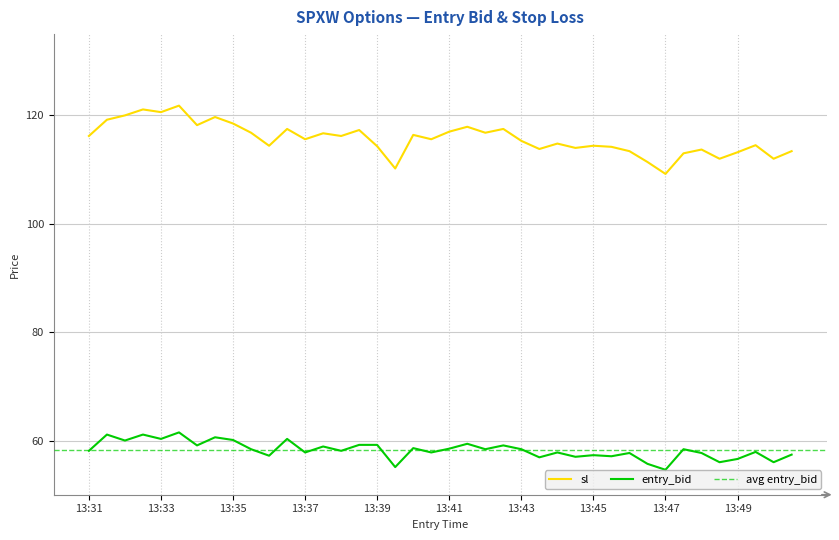

True or false: sl and entry_bid cross at least once.

False